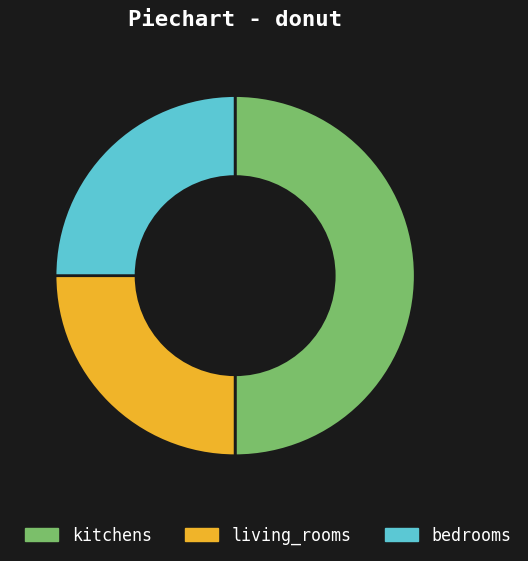

Between living_rooms and kitchens, which is larger?

kitchens